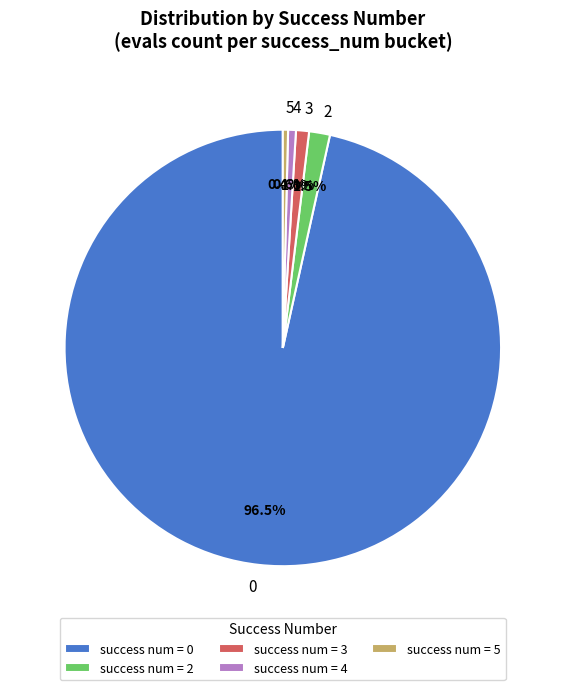

Does 2 represent more than half of the total?

No